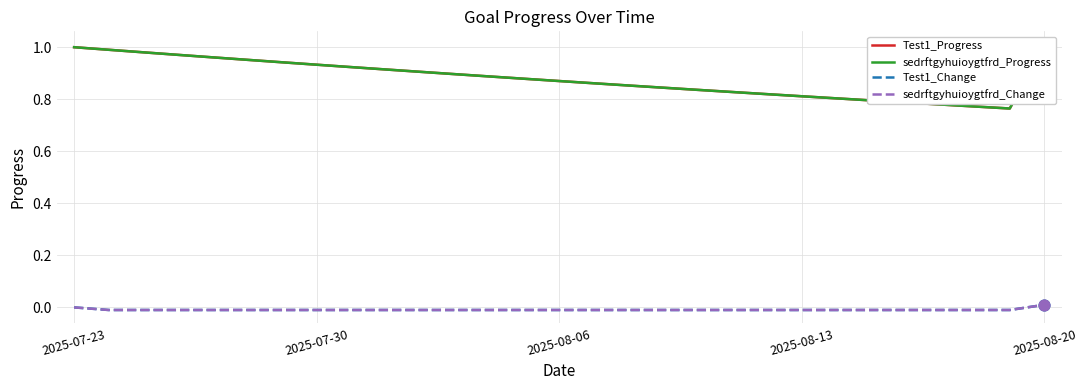

Is the value of sedrftgyhuioygtfrd_Progress at 28 greater than the value of Test1_Progress at 2025-08-06?

Yes